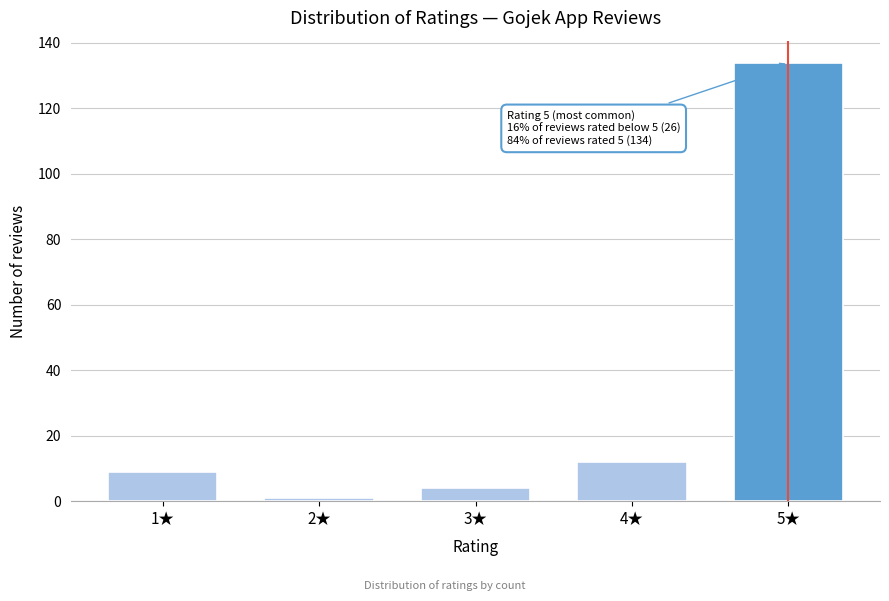

Reading left to right, what are all the values shown in this chart?

9	1	4	12	134